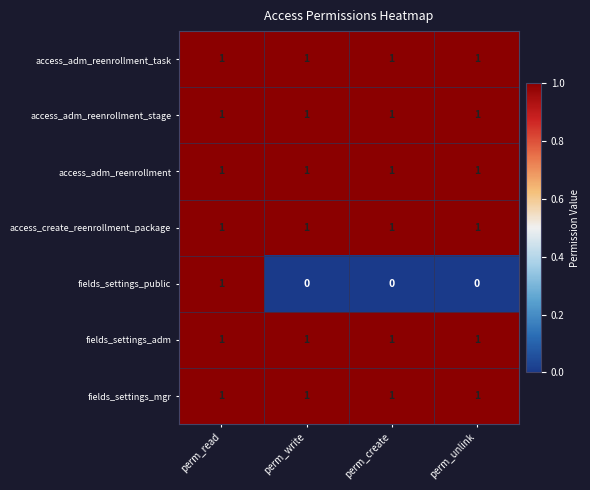

Between perm_read and perm_write, which series saw the biggest shift?

fields_settings_public